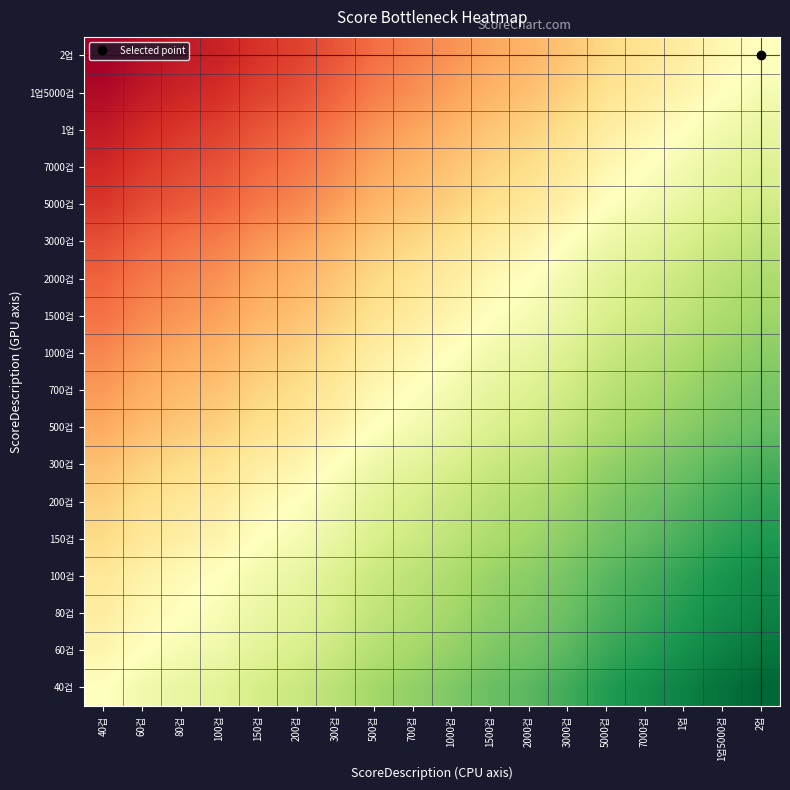

What is the minimum value shown in the chart?

-2.7